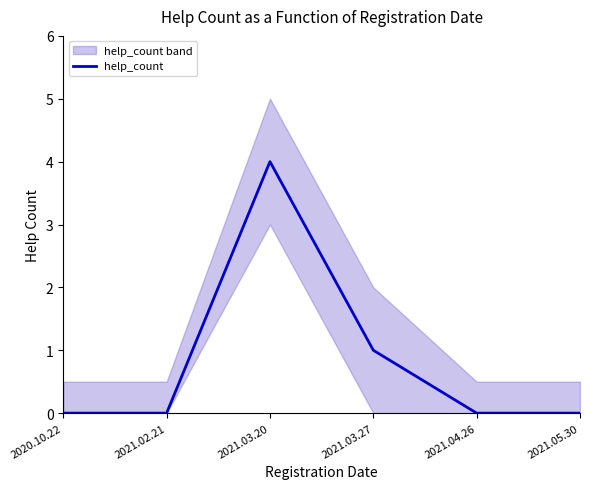

Reading left to right, transcribe all the data shown in this chart.

2020.10.22=0	2021.02.21=0	2021.03.20=4	2021.03.27=1	2021.04.26=0	2021.05.30=0